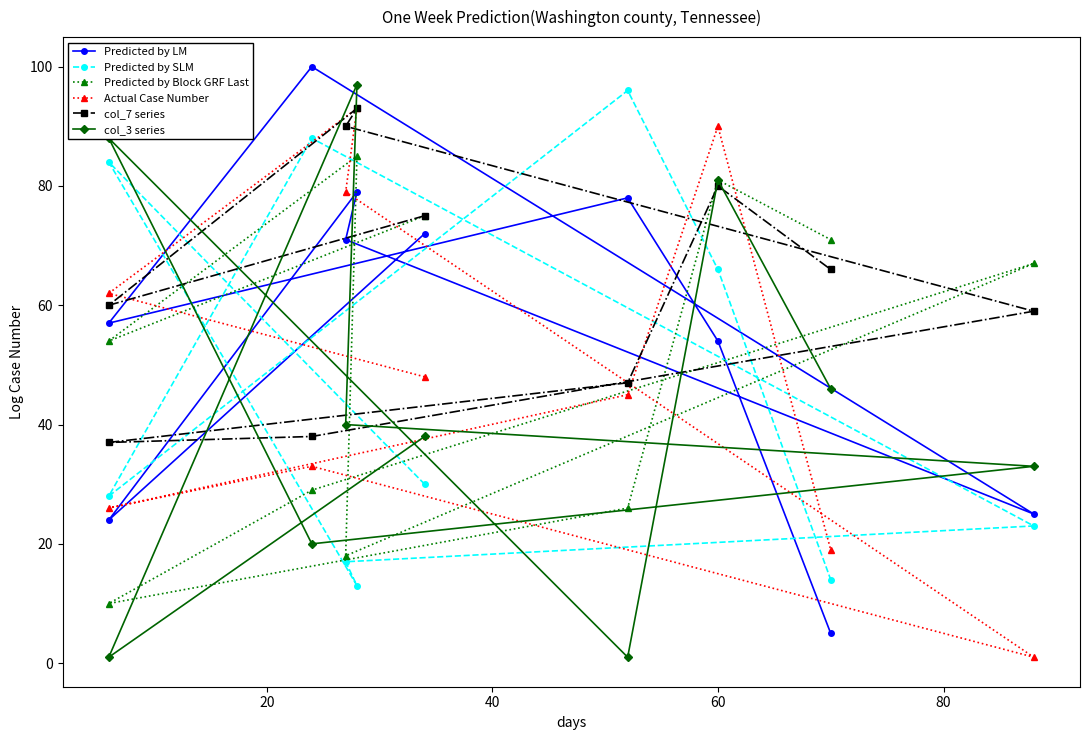

What is the value of the Predicted by LM point at the 3rd from the left?

79